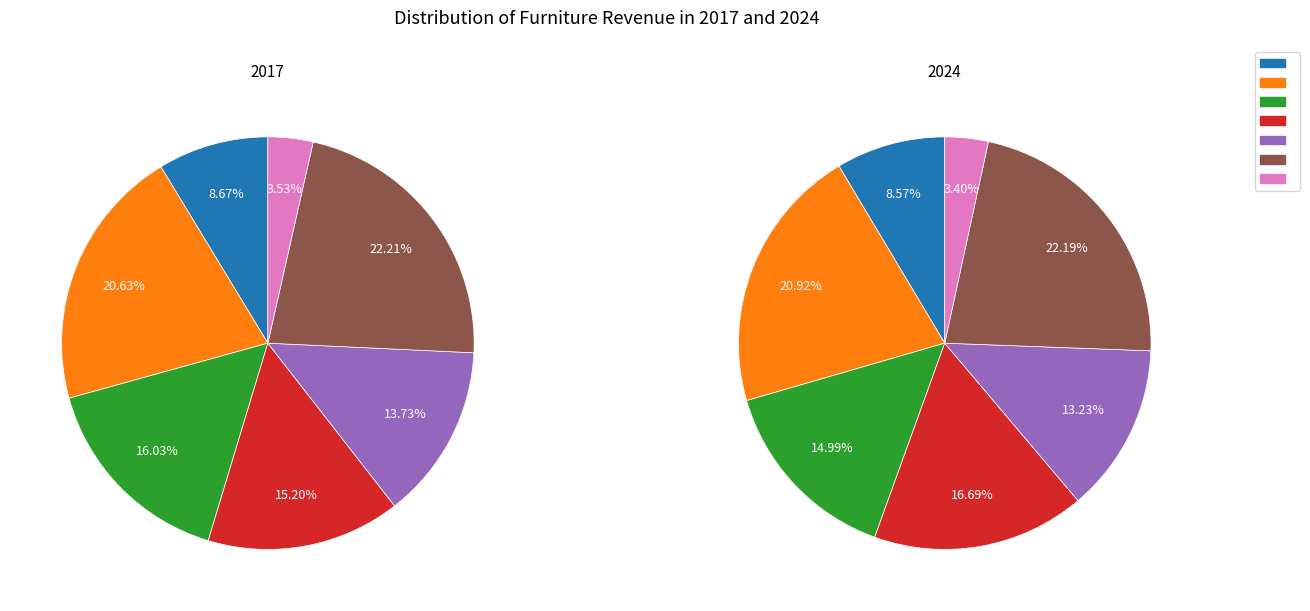

Which slice is the largest?

Other Furniture